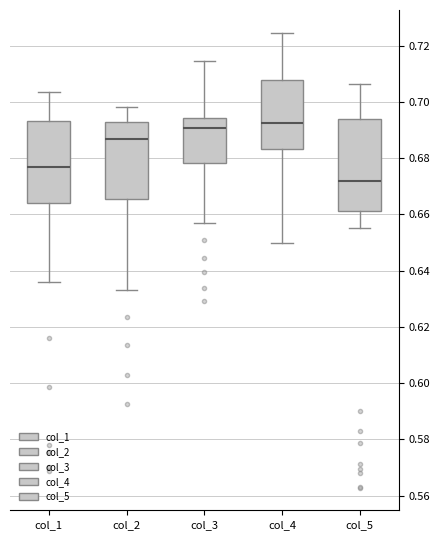

Reading left to right, transcribe this box plot: for each box, give where its median line is, the range the box spans, and where its two whiskers end, as read against the y-axis. The values are not printed on the chart, so give them approximately, as read against the axis.

col_1: median 0.676, box 0.664 to 0.694, whiskers 0.636 to 0.704
col_2: median 0.686, box 0.666 to 0.692, whiskers 0.632 to 0.698
col_3: median 0.690, box 0.678 to 0.694, whiskers 0.656 to 0.714
col_4: median 0.692, box 0.684 to 0.708, whiskers 0.650 to 0.724
col_5: median 0.672, box 0.662 to 0.694, whiskers 0.656 to 0.706